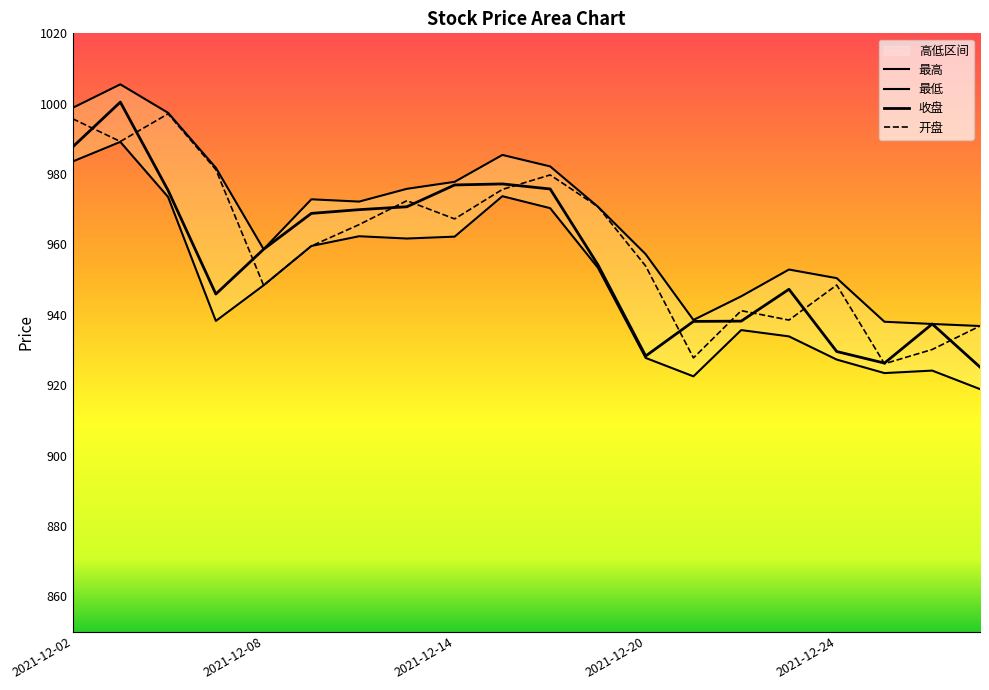

The value of 开盘 at 2021-12-06 is 610.1. True or false?

False